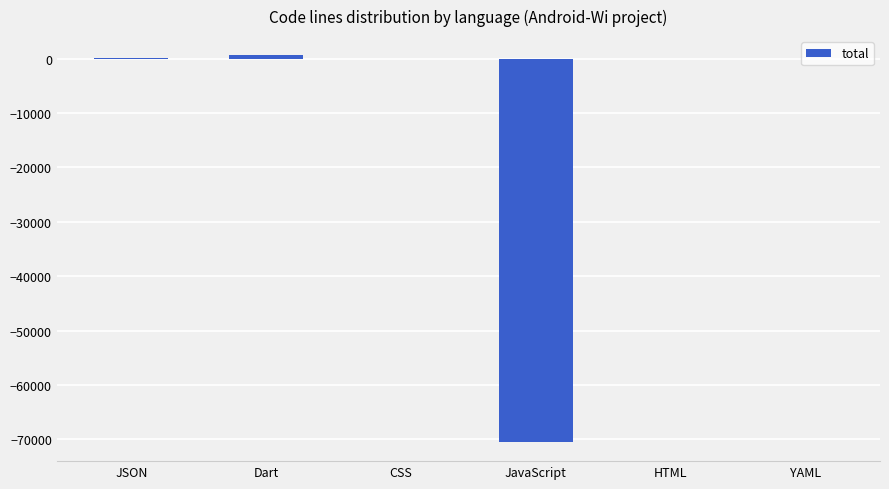

The chart shows a value of 5 at YAML. True or false?

True